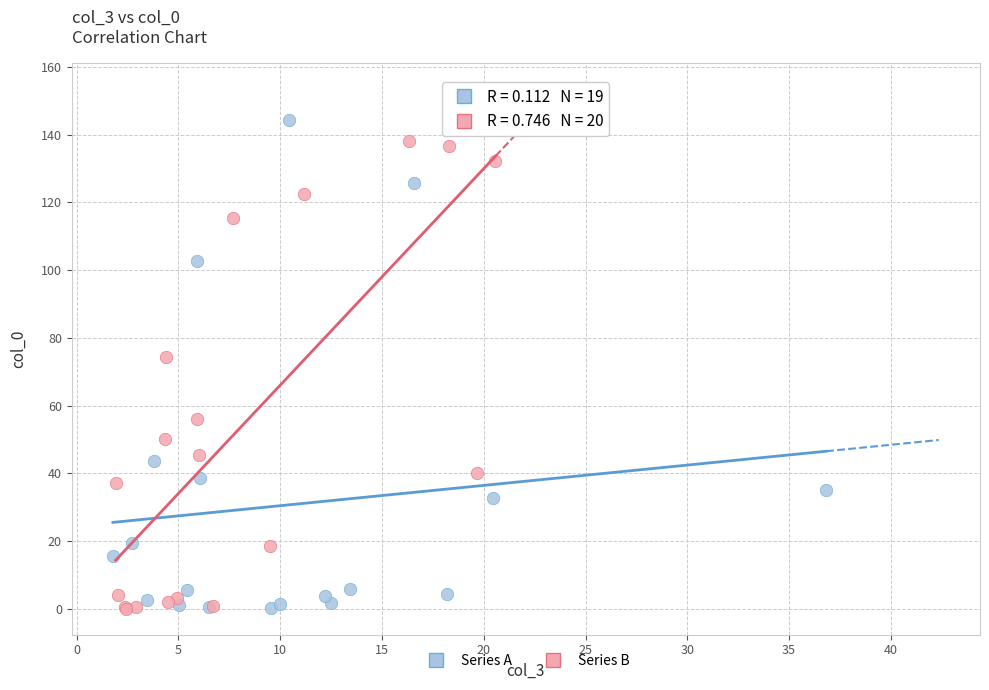

Which series has the largest Y range (max minus min)?

Series B